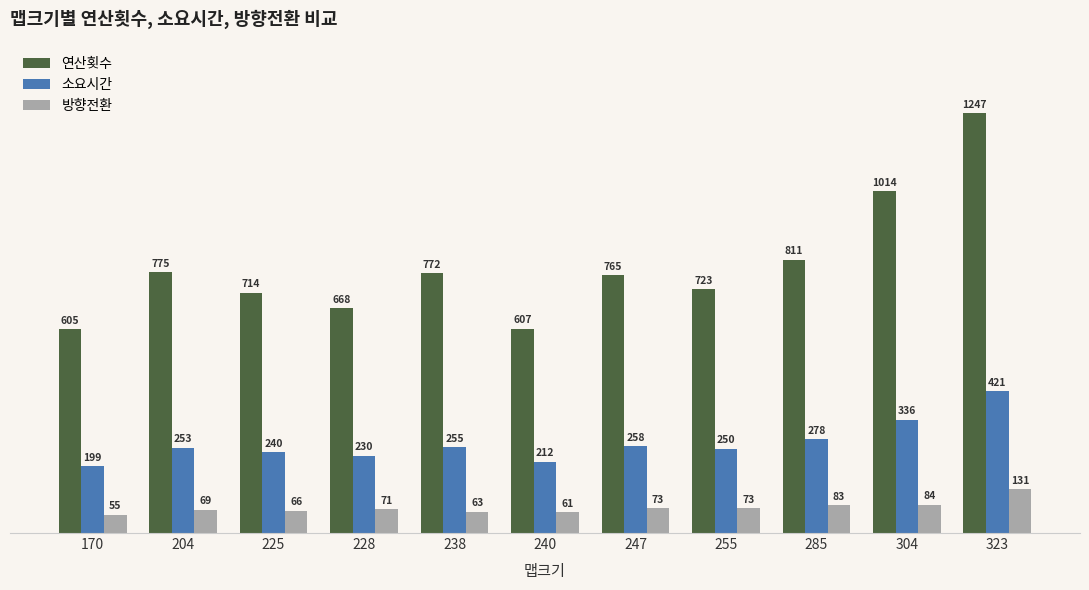

True or false: 연산횟수 has a value of 1165 at 247.

False